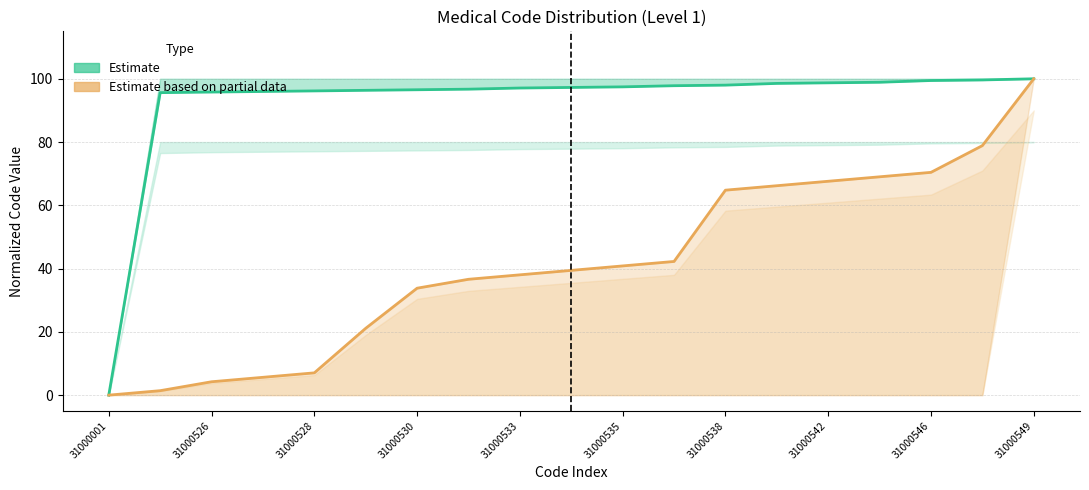

At which label is Estimate based on partial data closest to 50?

11